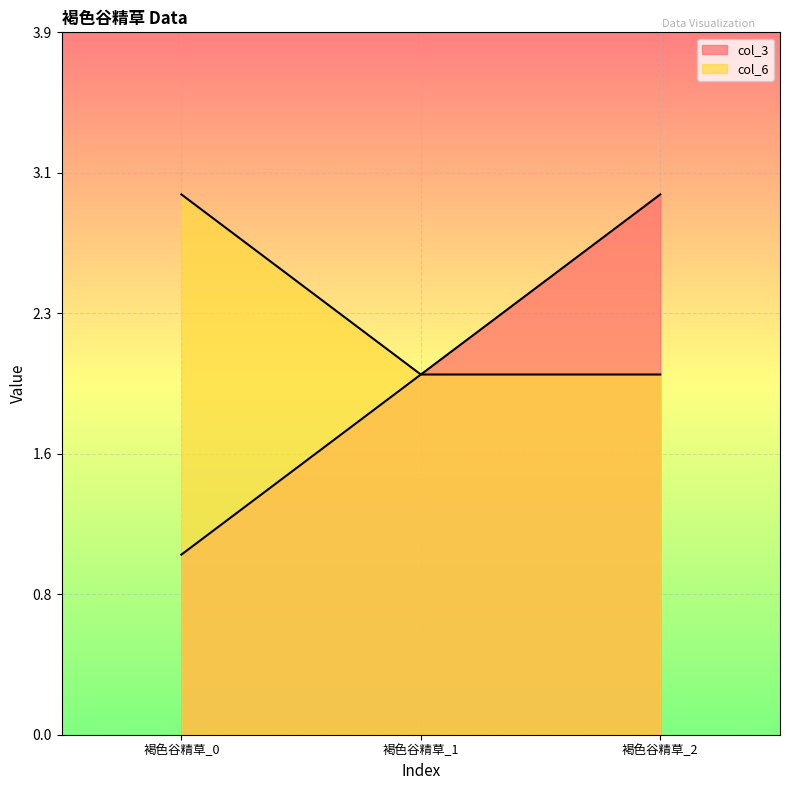

List the series in order of their overall mean, highest first.

col_6, col_3